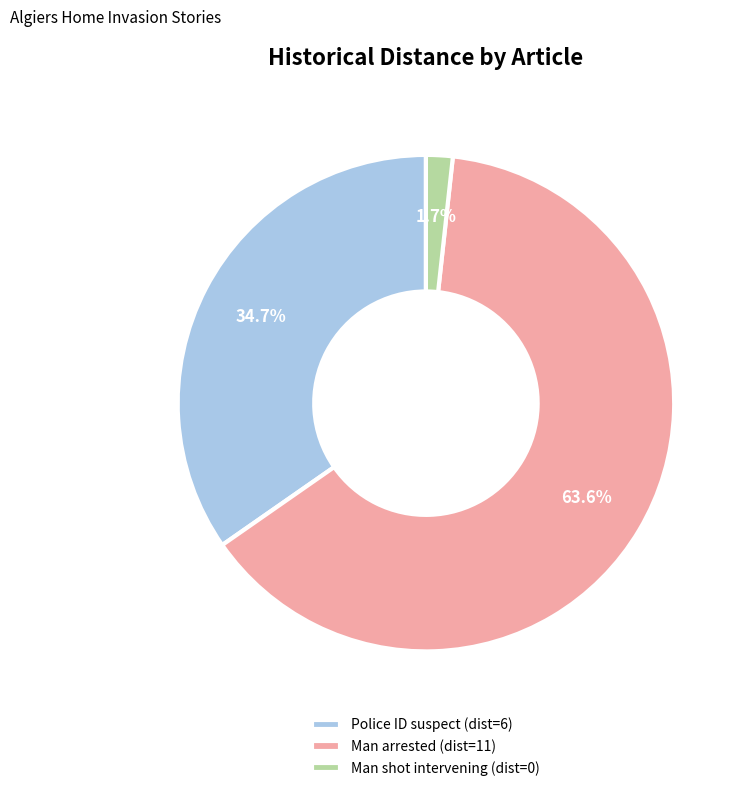

How many slices are in this pie chart?

3